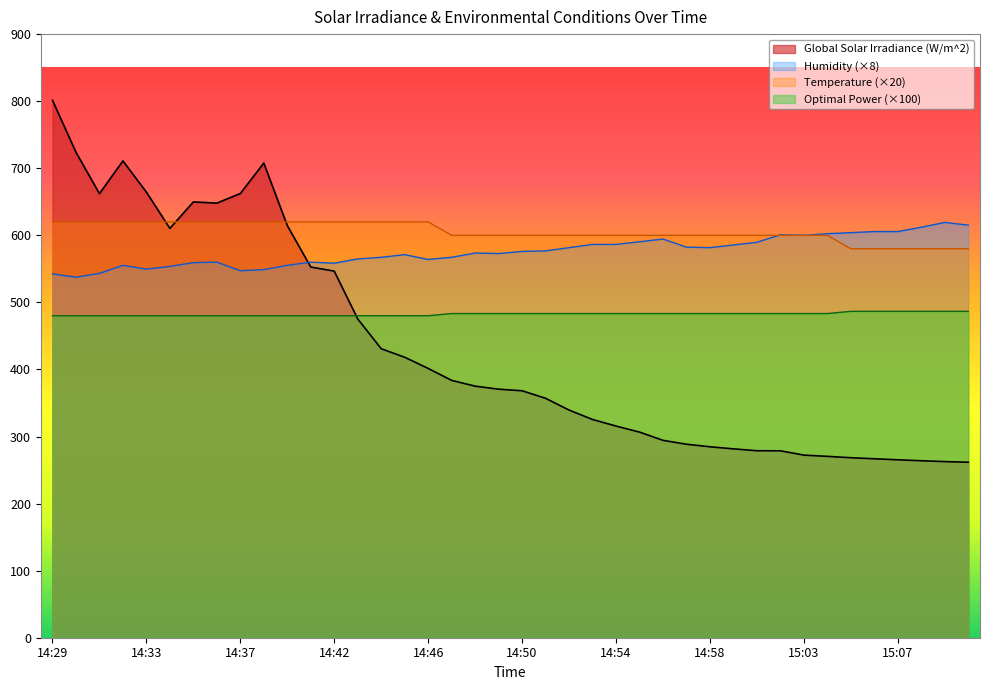

What are all the series names shown in the legend?

Global Solar Irradiance (W/m^2), Humidity (×8), Temperature (×20), Optimal Power (×100)